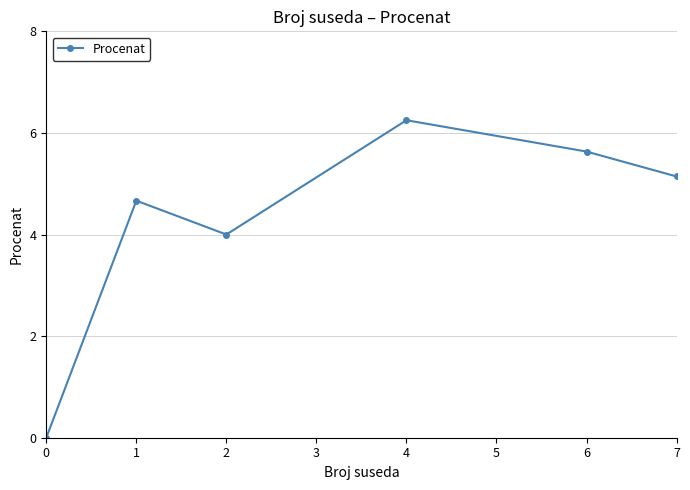

What is the change in value from 2 to 7?

+1.1